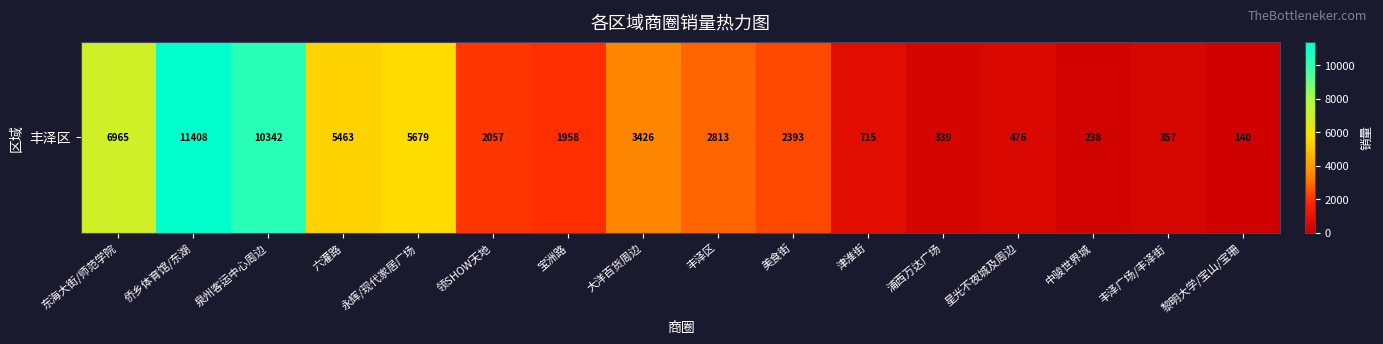

Rank the categories by value from highest to lowest.

侨乡体育馆/东湖, 泉州客运中心周边, 东海大街/师范学院, 永辉/现代家居广场, 六灌路, 大洋百货周边, 丰泽区, 美食街, 领SHOW天地, 宝洲路, 津淮街, 星光不夜城及周边, 丰泽广场/丰泽街, 浦西万达广场, 中骏世界城, 黎明大学/宝山/宝珊